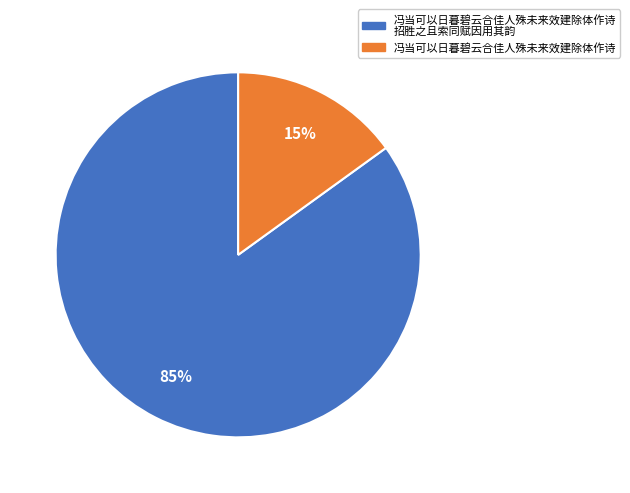

To the nearest percent, what is the difference between the largest and smallest slice percentages?

70%